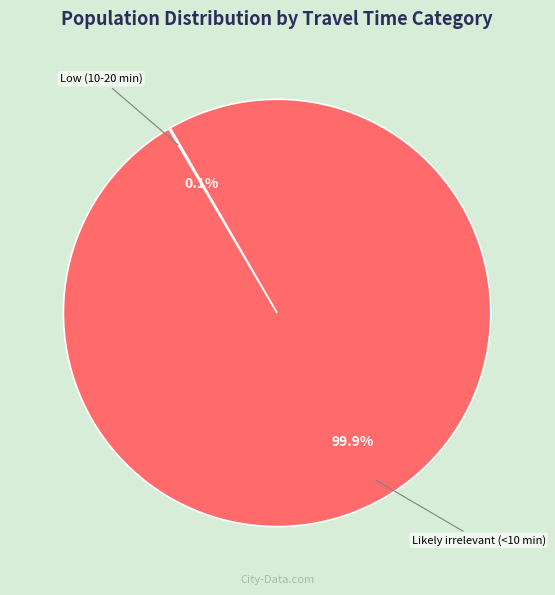

Which slice is the largest?

Likely irrelevant (<10 min)